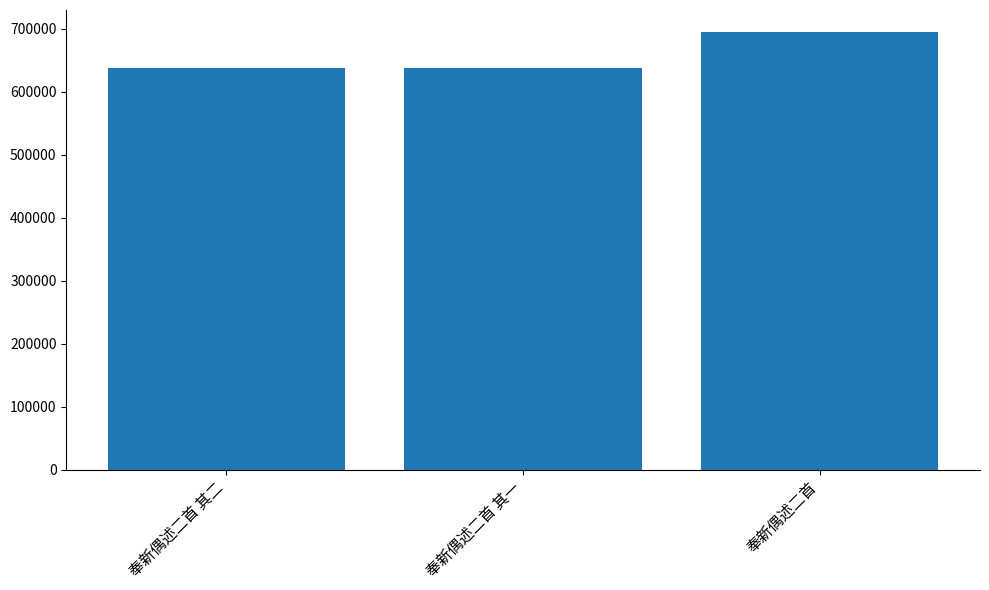

Read the value at 奉新偶述二首 其二.

638510